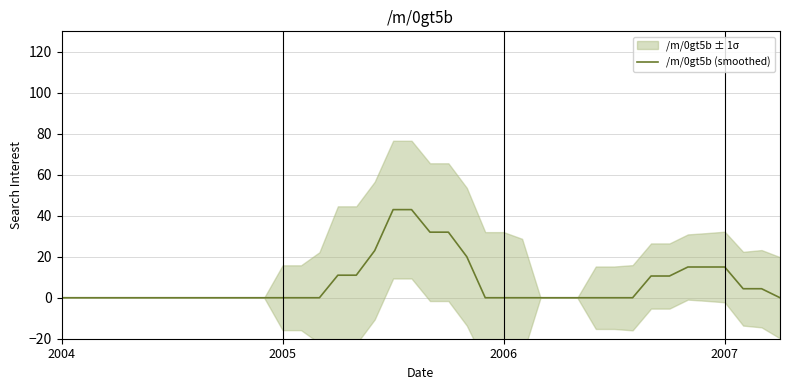

The /m/0gt5b (smoothed) series shows 15.0 at 2007. True or false?

True